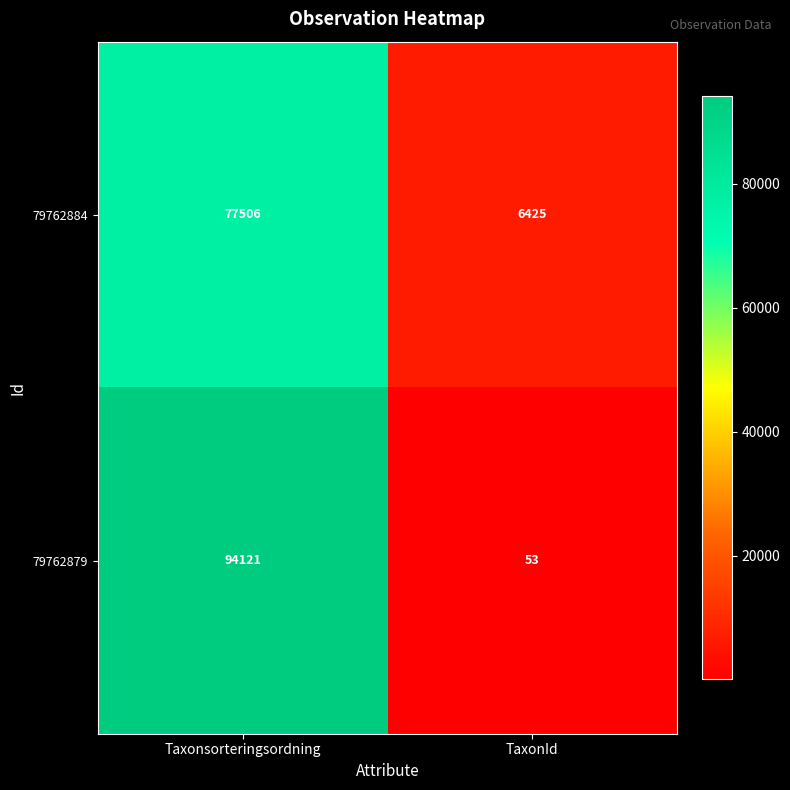

Which category has the highest value across all series?

Taxonsorteringsordning